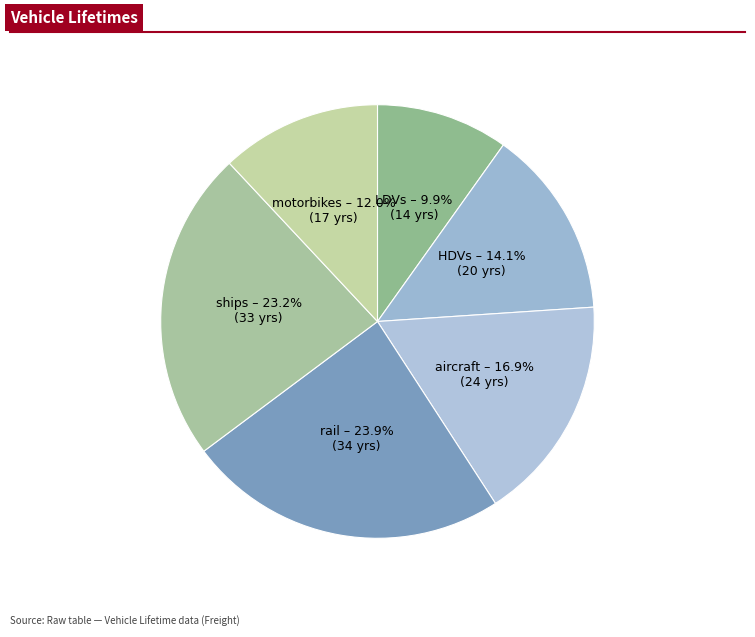

To the nearest percent, what is the average slice percentage?

17%